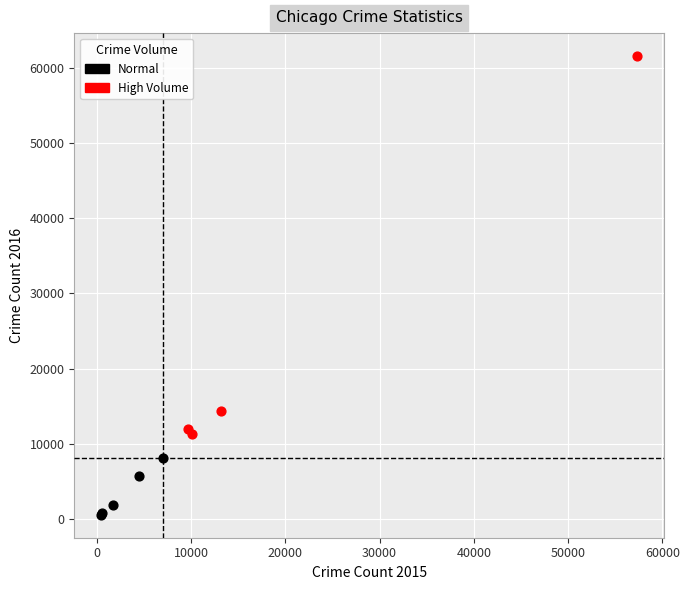

Which series has the largest Y range (max minus min)?

High Volume